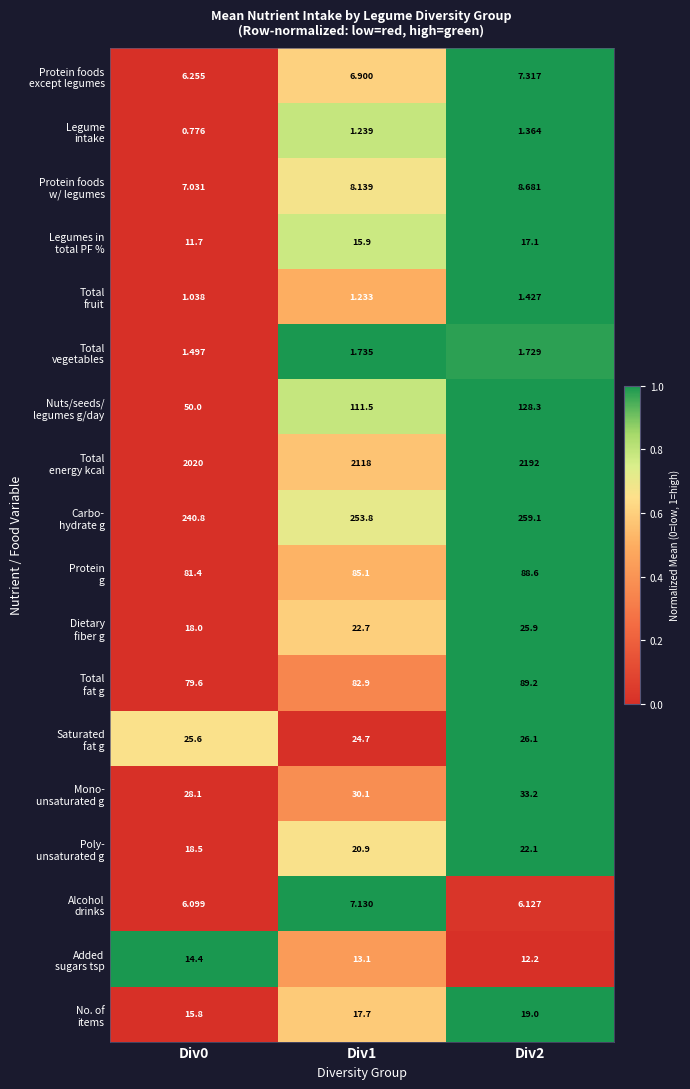

How many distinct data groups are displayed?

18